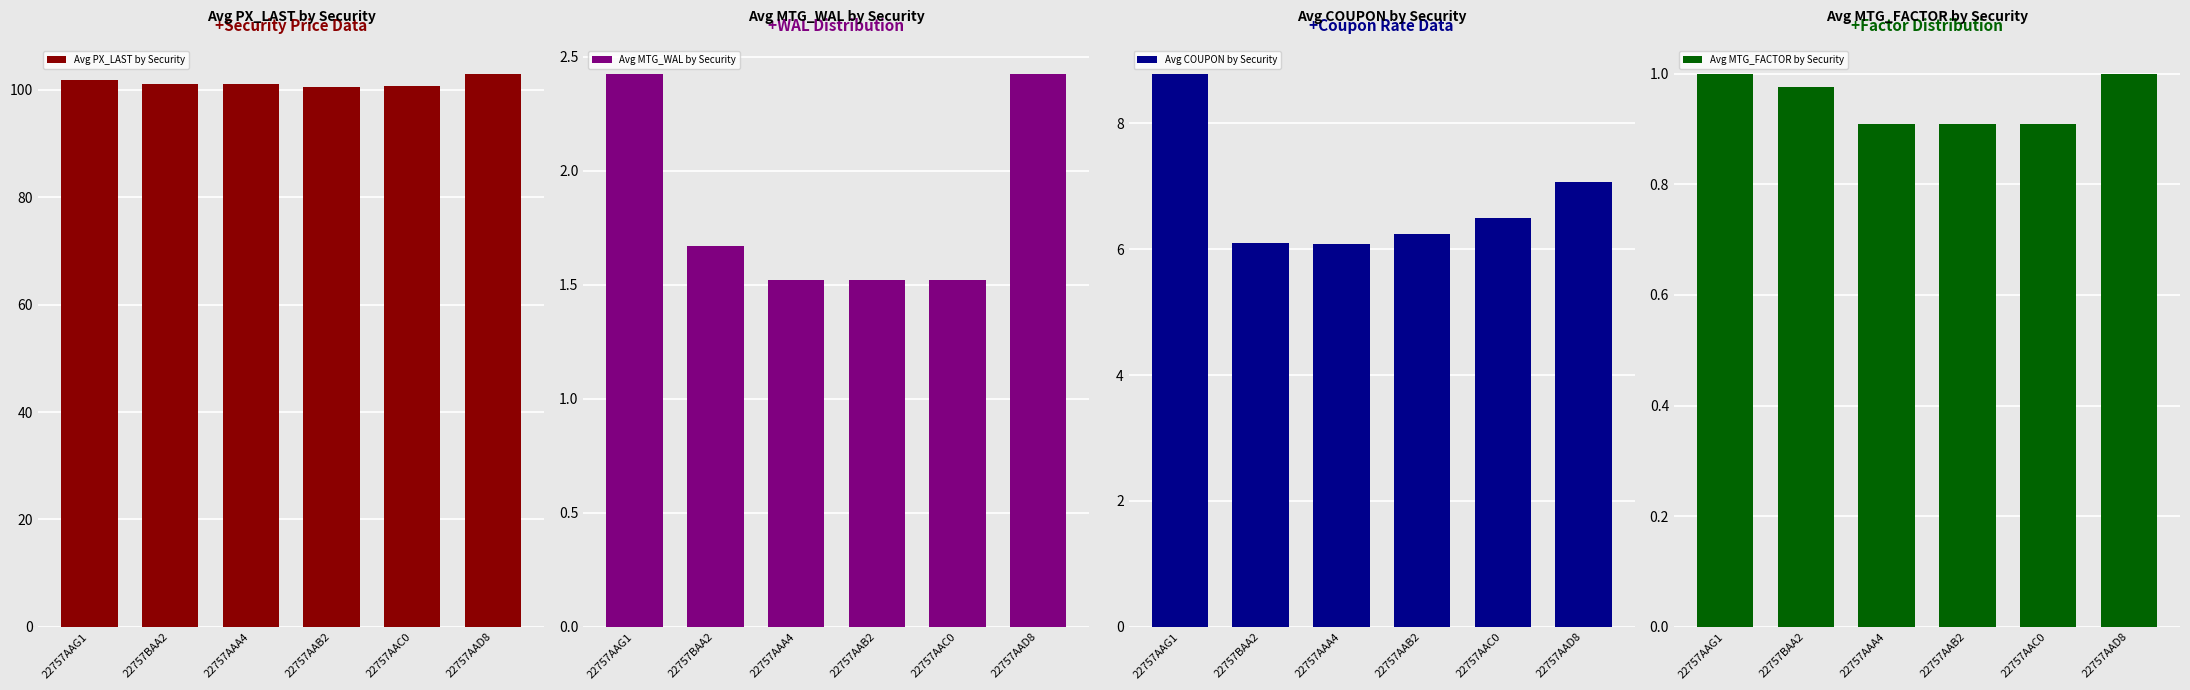

Reading left to right, transcribe all the data shown in this chart.

Avg PX_LAST by Security: 22757AAG1=101.9	22757BAA2=101.0	22757AAA4=101.0	22757AAB2=100.4	22757AAC0=100.7	22757AAD8=103.0
Avg MTG_WAL by Security: 22757AAG1=2.4	22757BAA2=1.7	22757AAA4=1.5	22757AAB2=1.5	22757AAC0=1.5	22757AAD8=2.4
Avg COUPON by Security: 22757AAG1=8.8	22757BAA2=6.1	22757AAA4=6.1	22757AAB2=6.2	22757AAC0=6.5	22757AAD8=7.1
Avg MTG_FACTOR by Security: 22757AAG1=1.0	22757BAA2=1.0	22757AAA4=0.9	22757AAB2=0.9	22757AAC0=0.9	22757AAD8=1.0